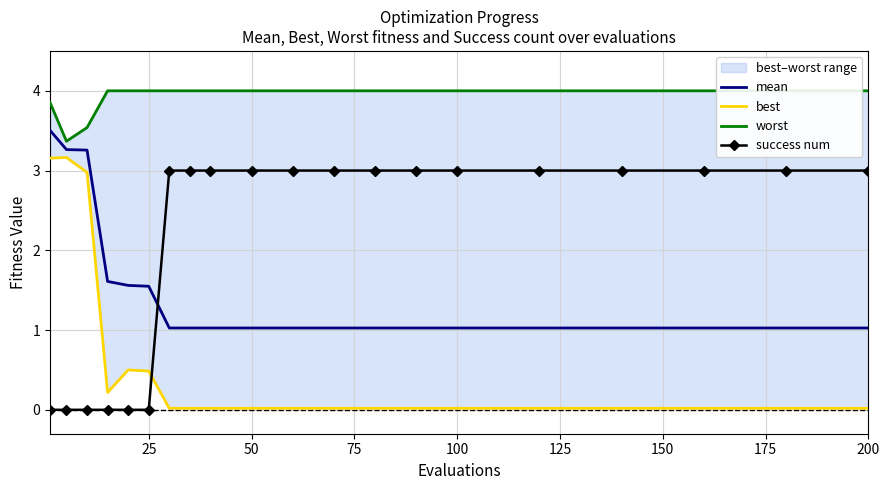

Which series has the widest spread of values?

best